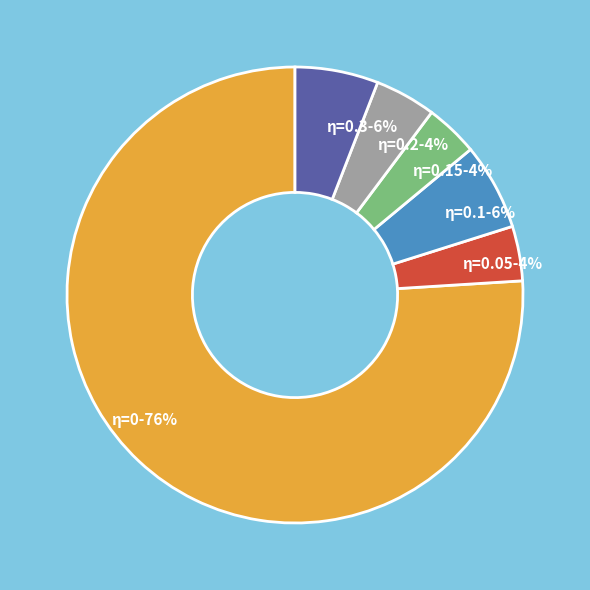

Does η=0.1 account for over 50% of the chart?

No